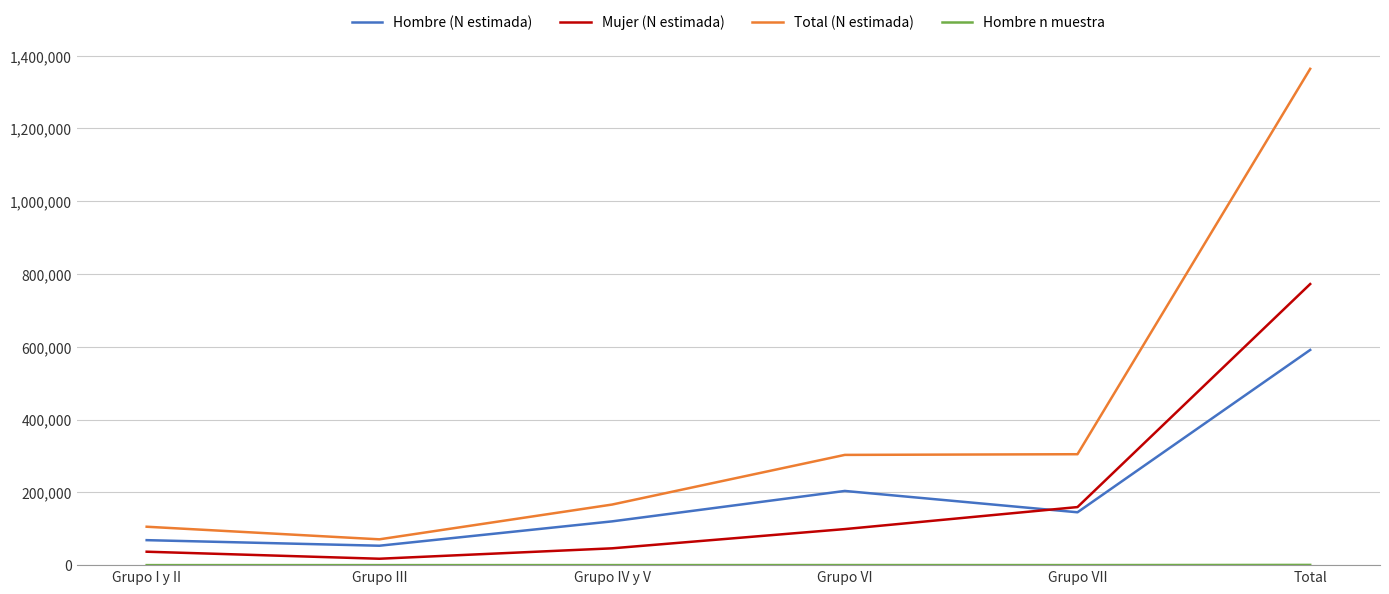

How many lines are shown in the chart?

4